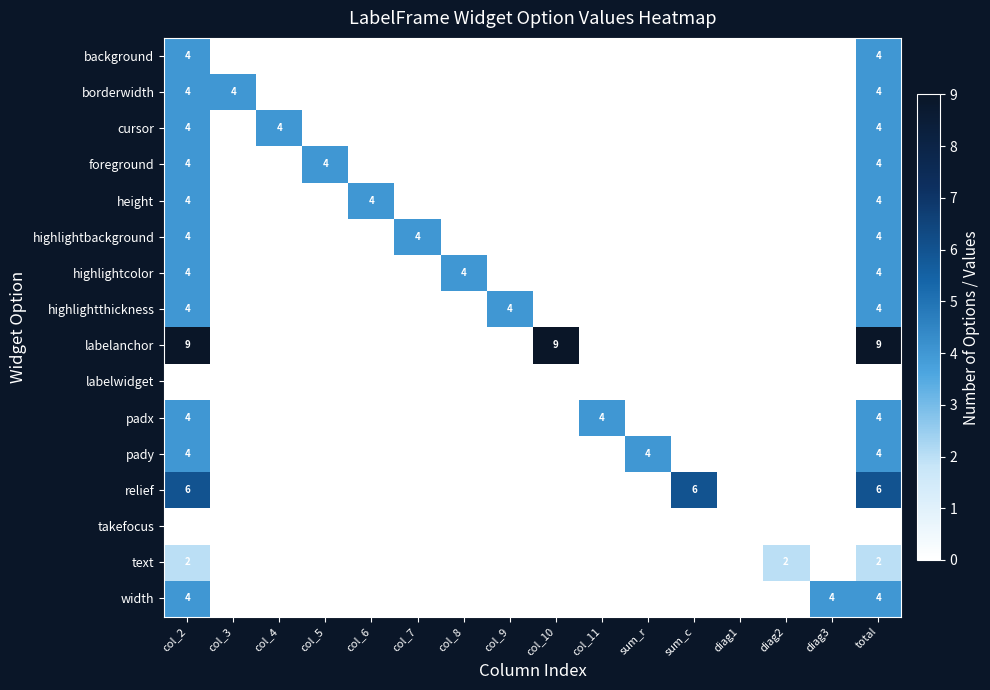

What is the total value across all series at diag2?

2